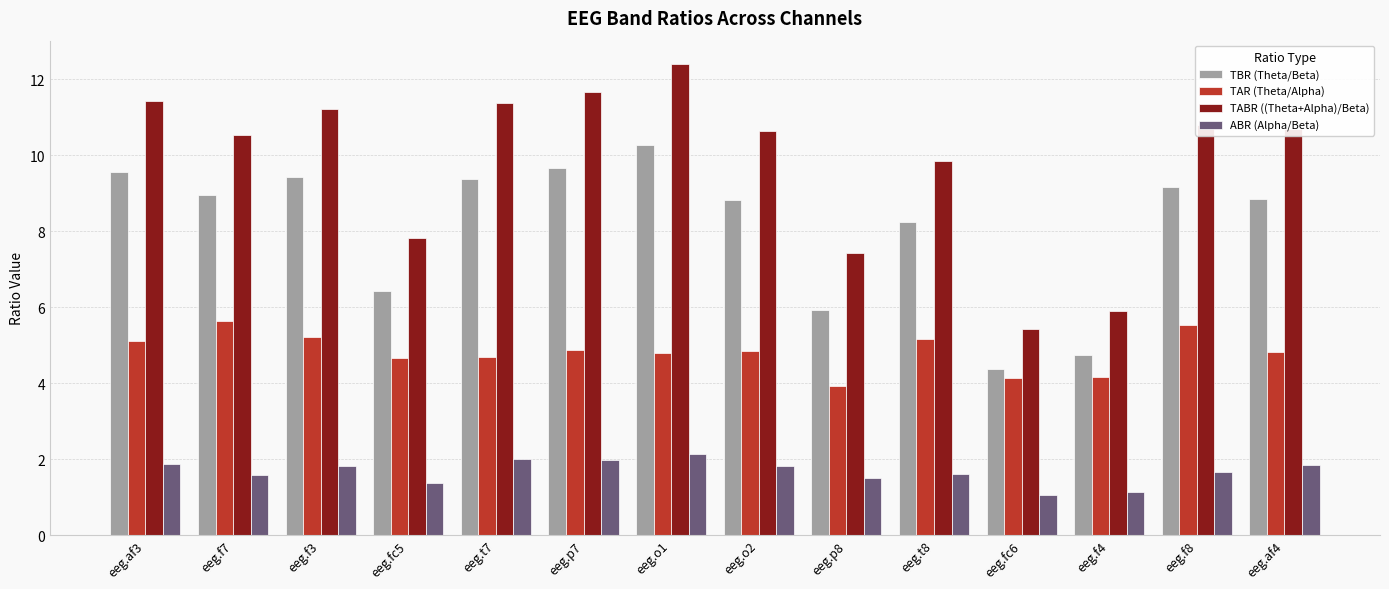

What is the sum of the TABR ((Theta+Alpha)/Beta) values at eeg.t7 and eeg.fc6?

16.8